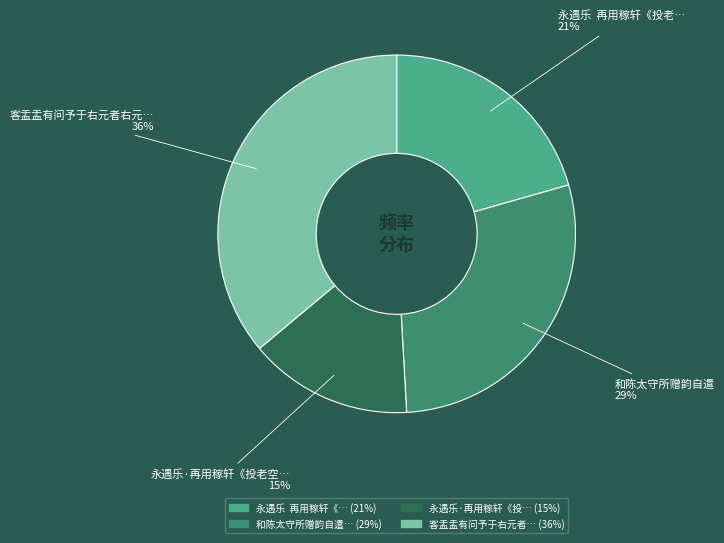

How many segments does this pie chart have?

4